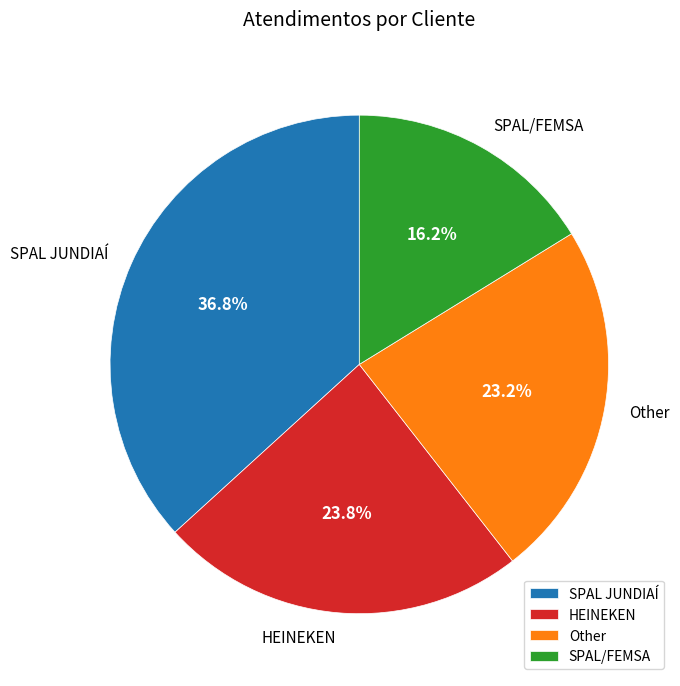

To the nearest percent, what is the difference between the SPAL/FEMSA and Other slice percentages?

7%